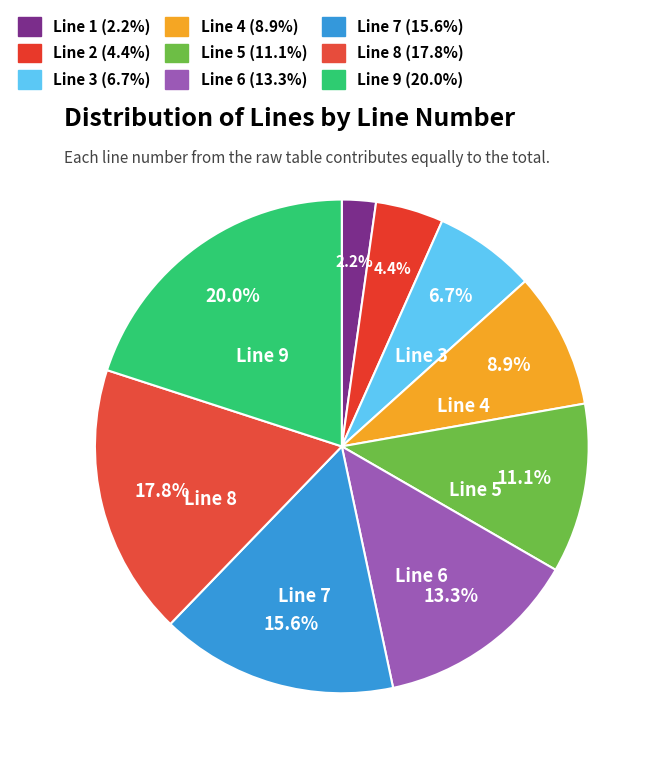

How many segments does this pie chart have?

9